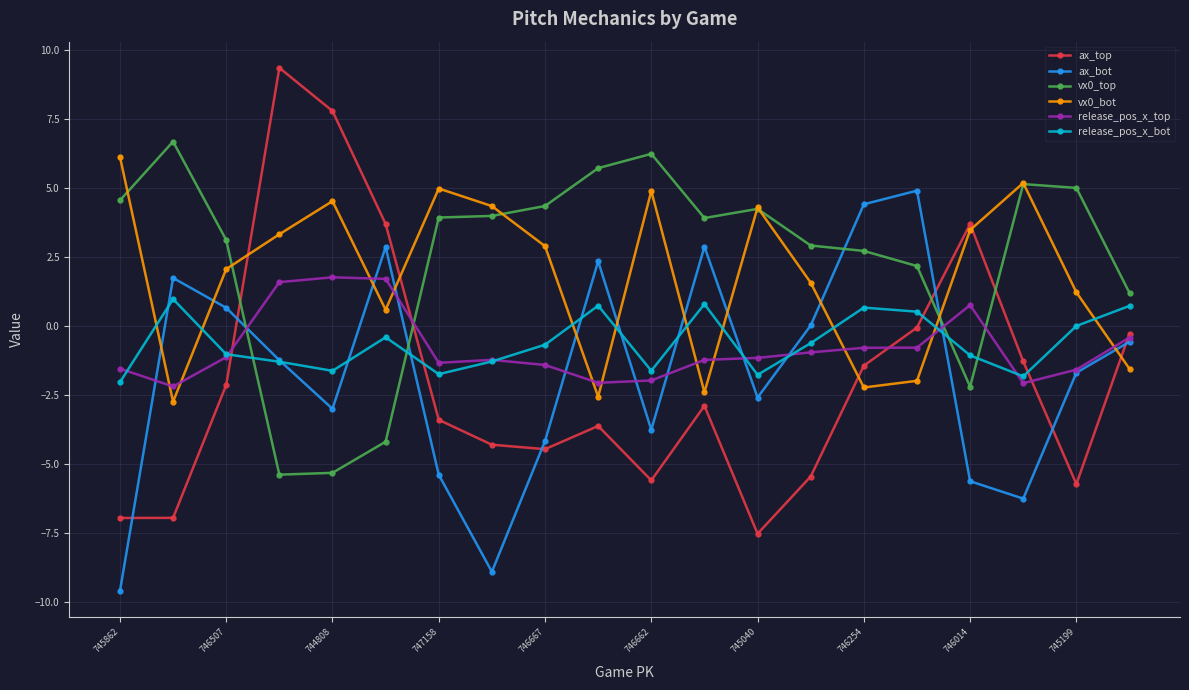

How many intersections are there between ax_bot and vx0_top?

4